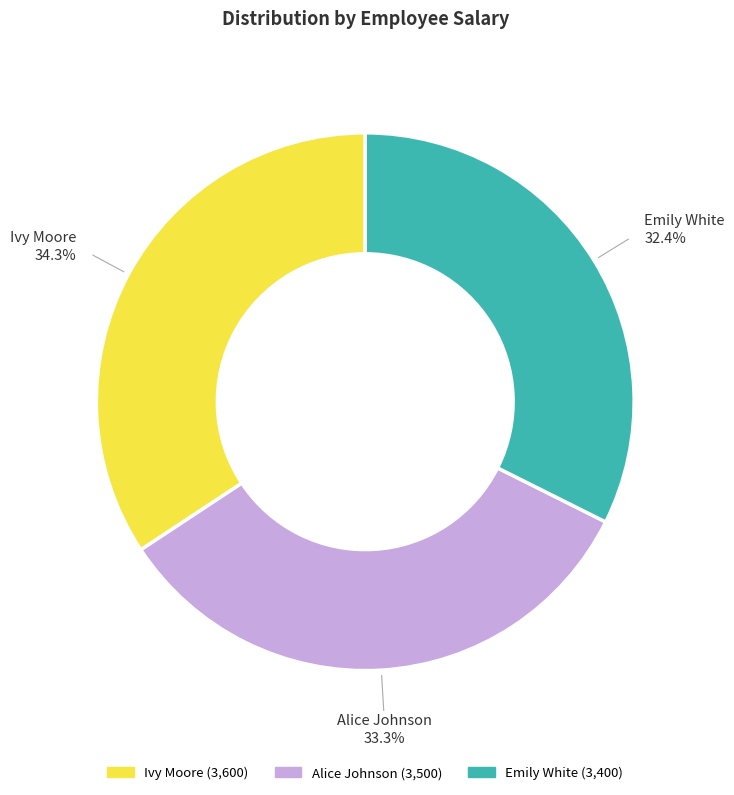

Is there a majority slice in this chart?

No